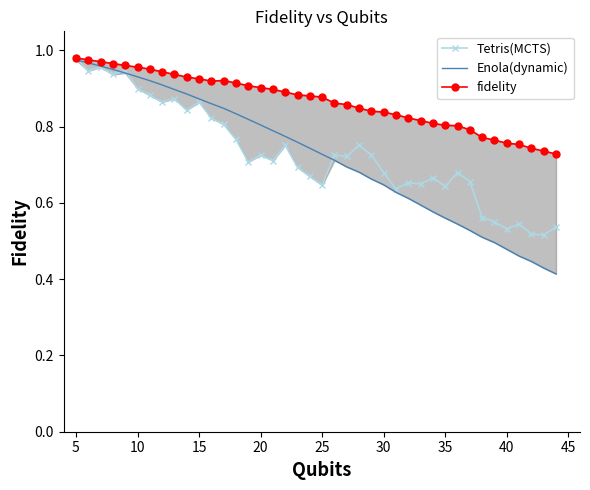

List the series in order of their peak value, highest first.

fidelity, Tetris(MCTS), Enola(dynamic)